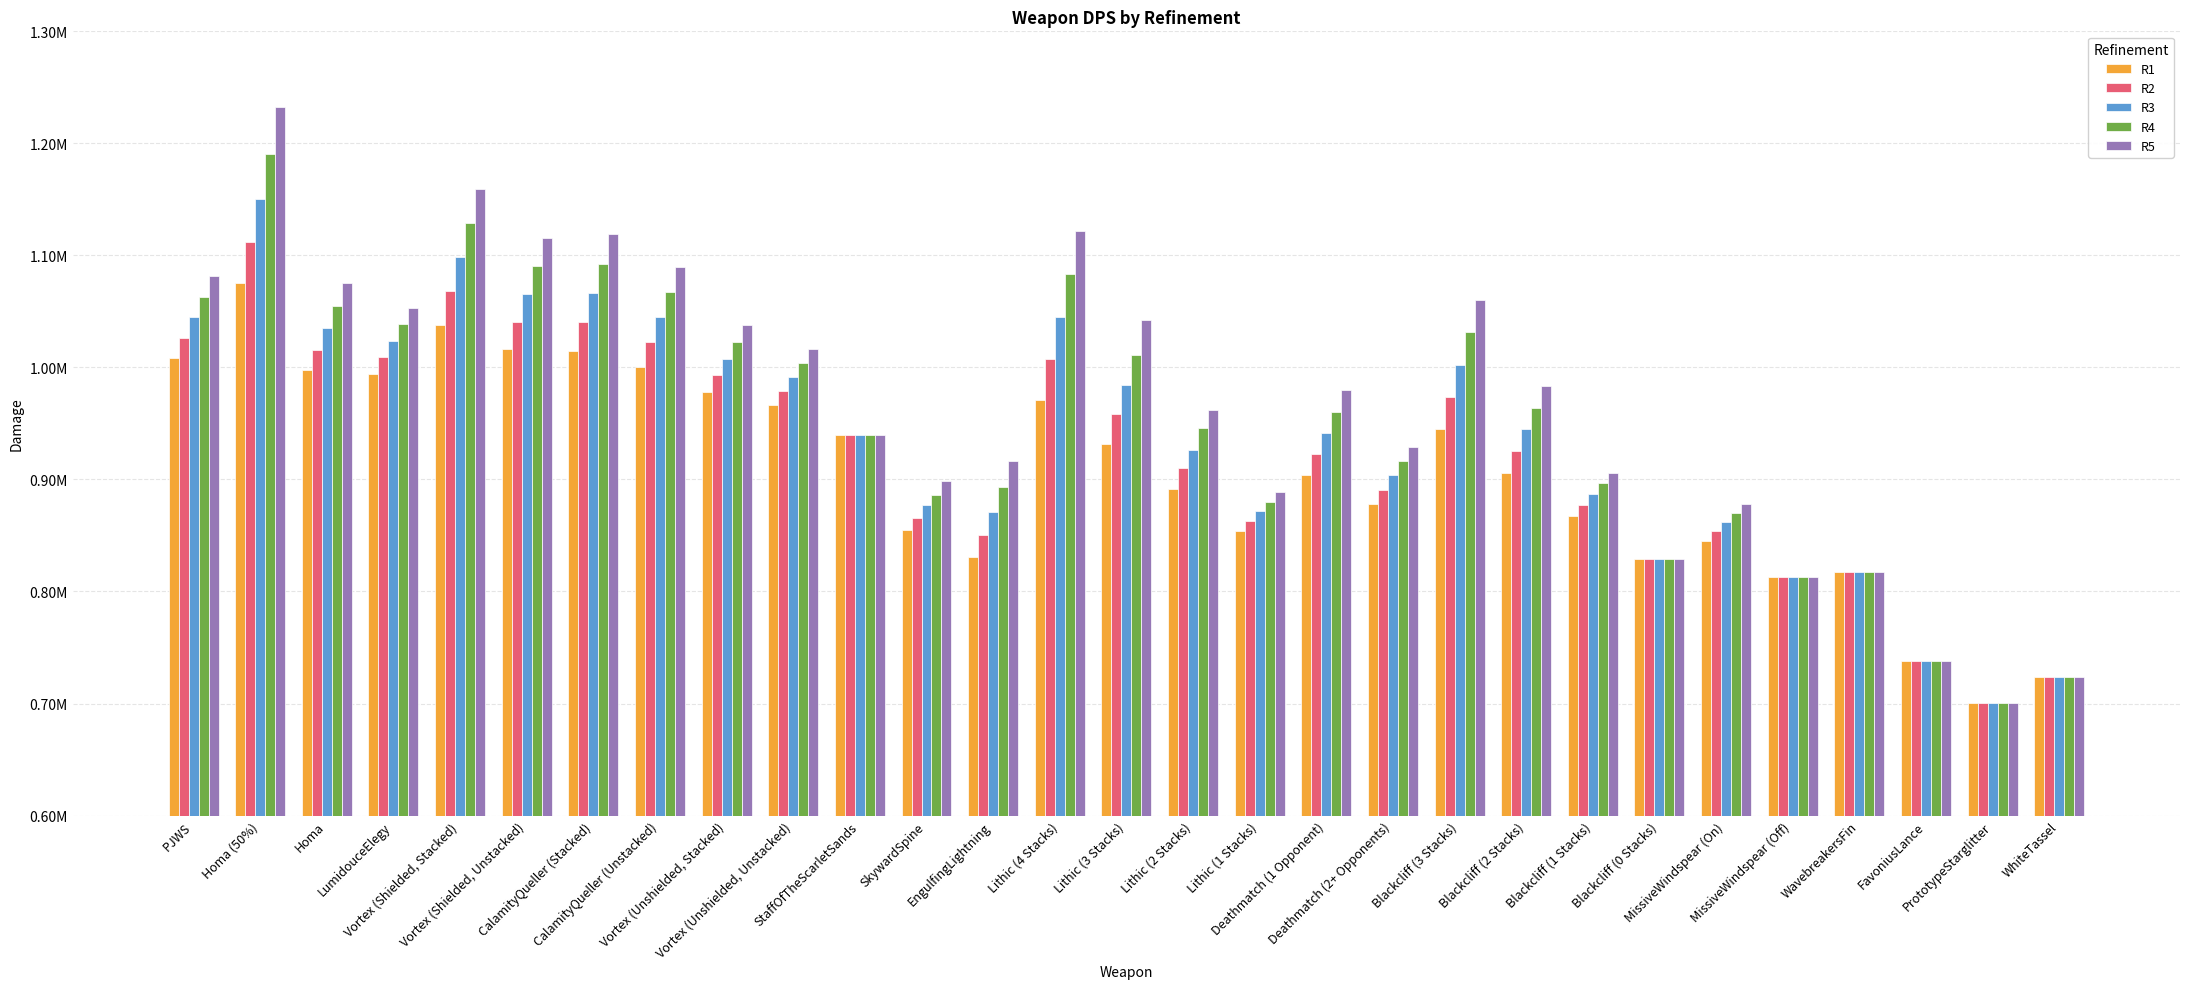

What is the difference between the R5 values at MissiveWindspear (Off) and Deathmatch (2+ Opponents)?

116009.4